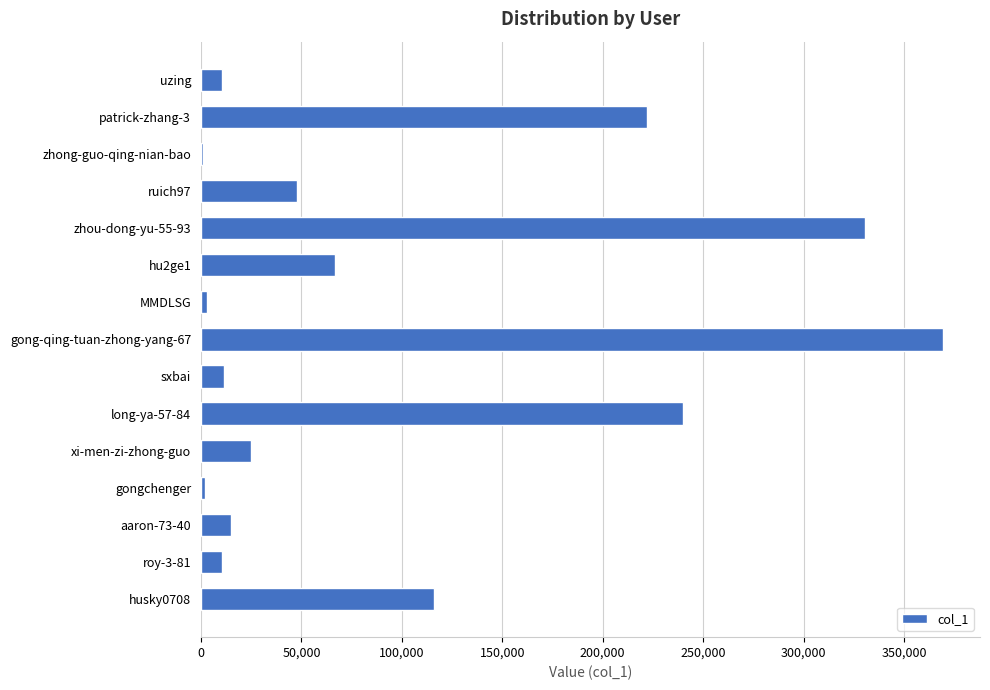

At which label is the value closest to 185199?

patrick-zhang-3